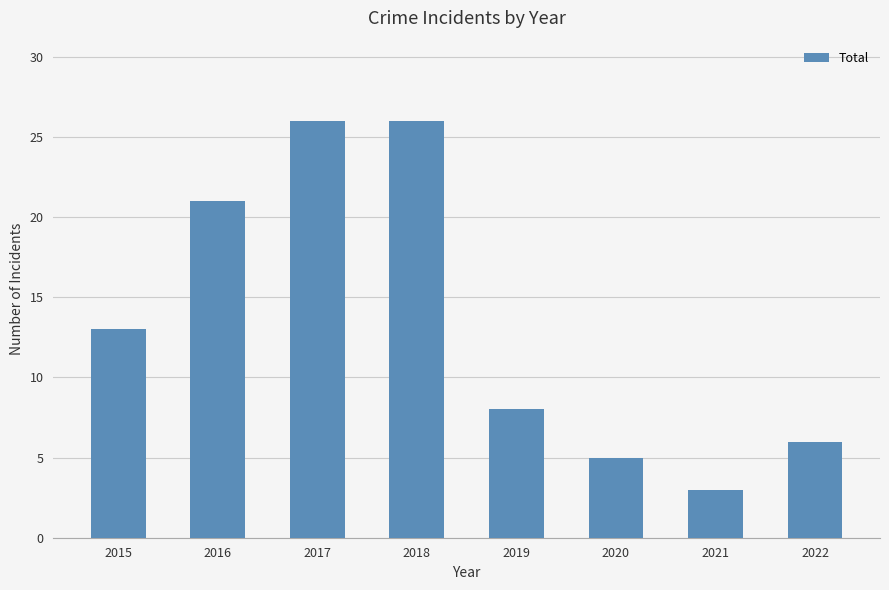

What is the average value?

14